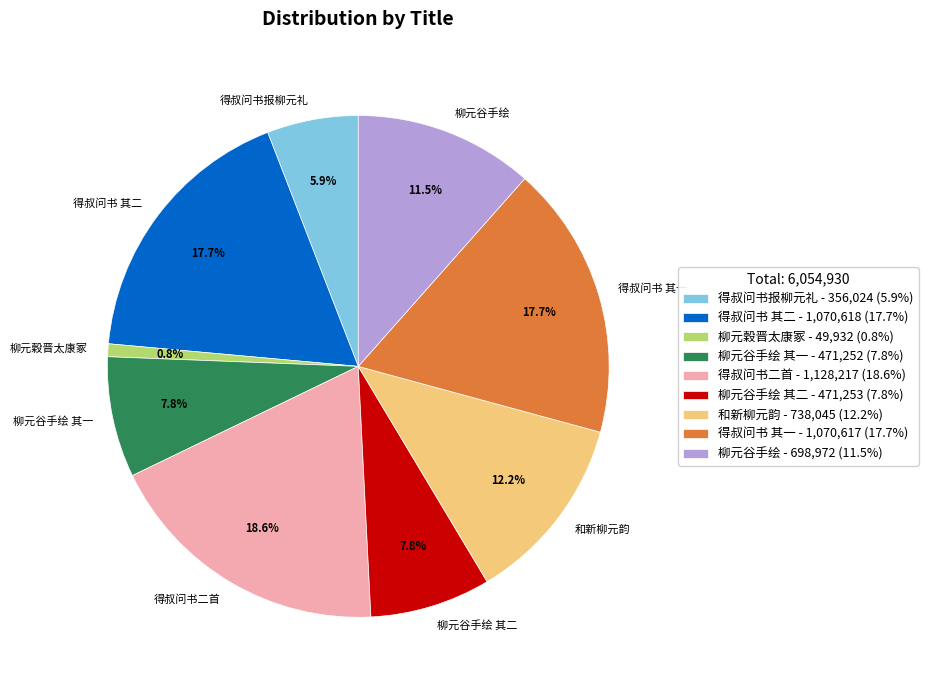

How many segments does this pie chart have?

9